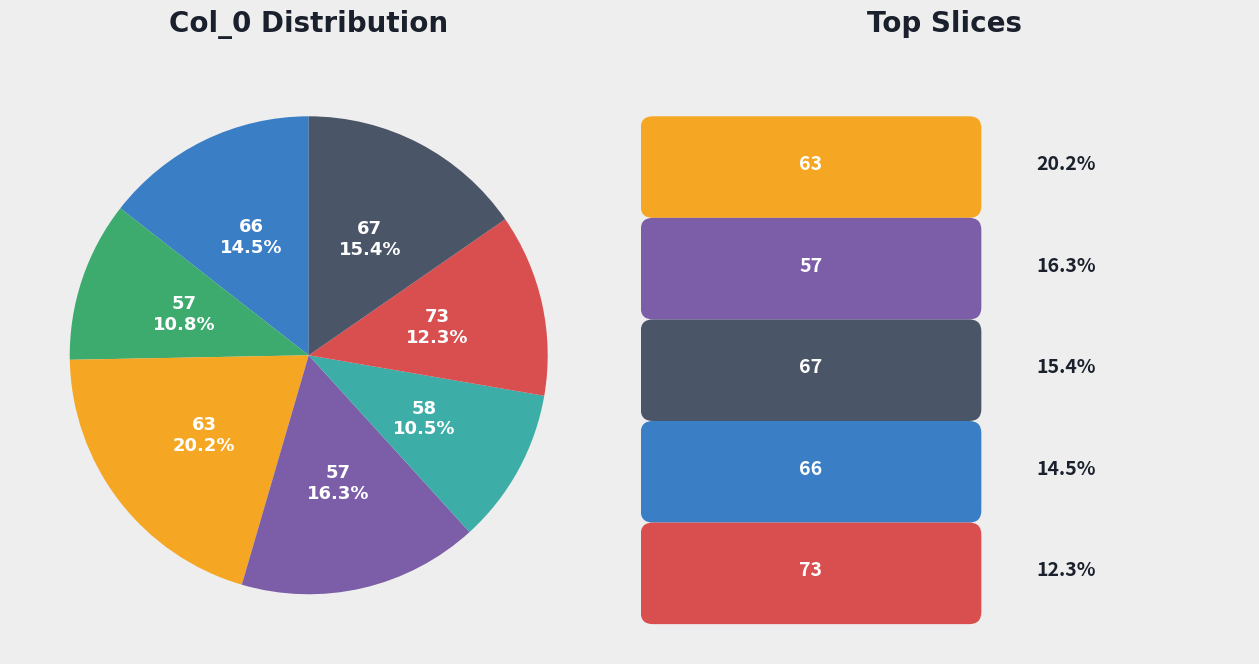

Does any single category account for the majority?

No